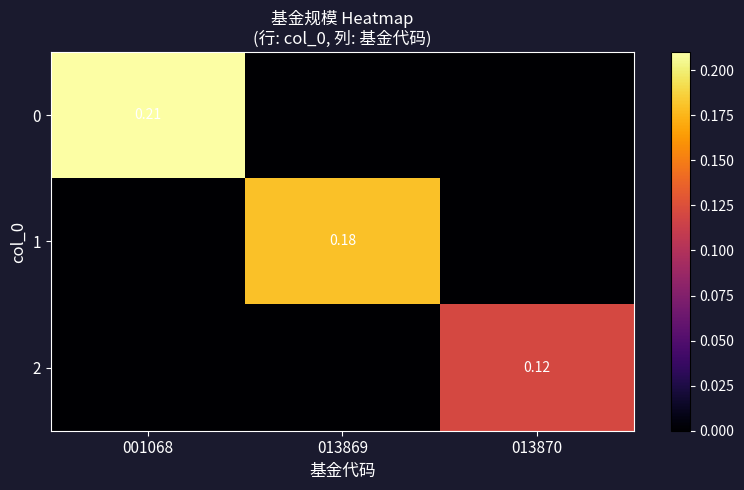

Is it true that 1 equals 0.3 at 013869?

False